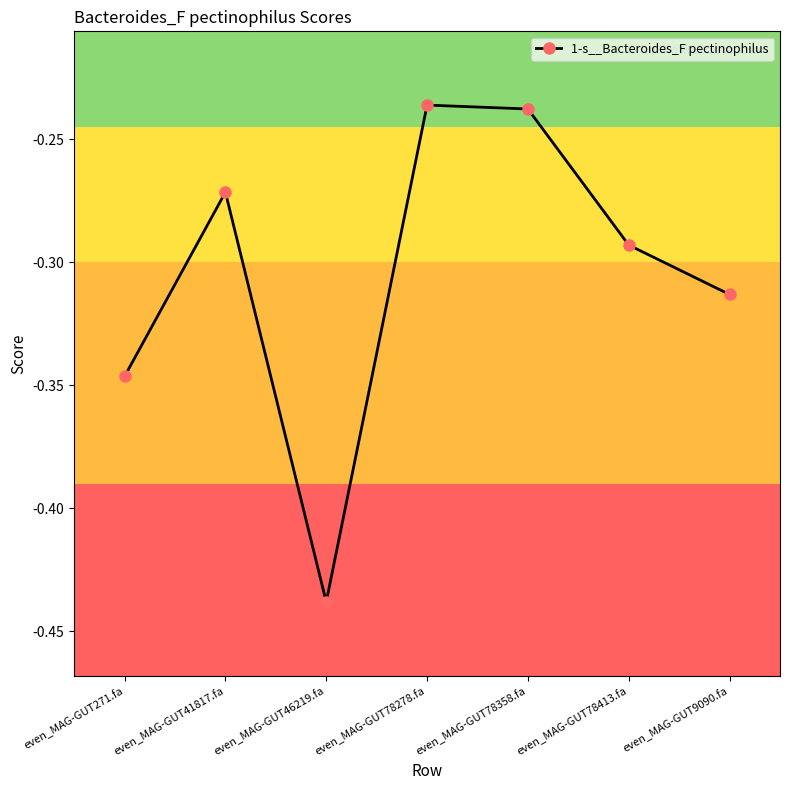

What is the sum of the values at even_MAG-GUT78358.fa and even_MAG-GUT46219.fa?

-0.7